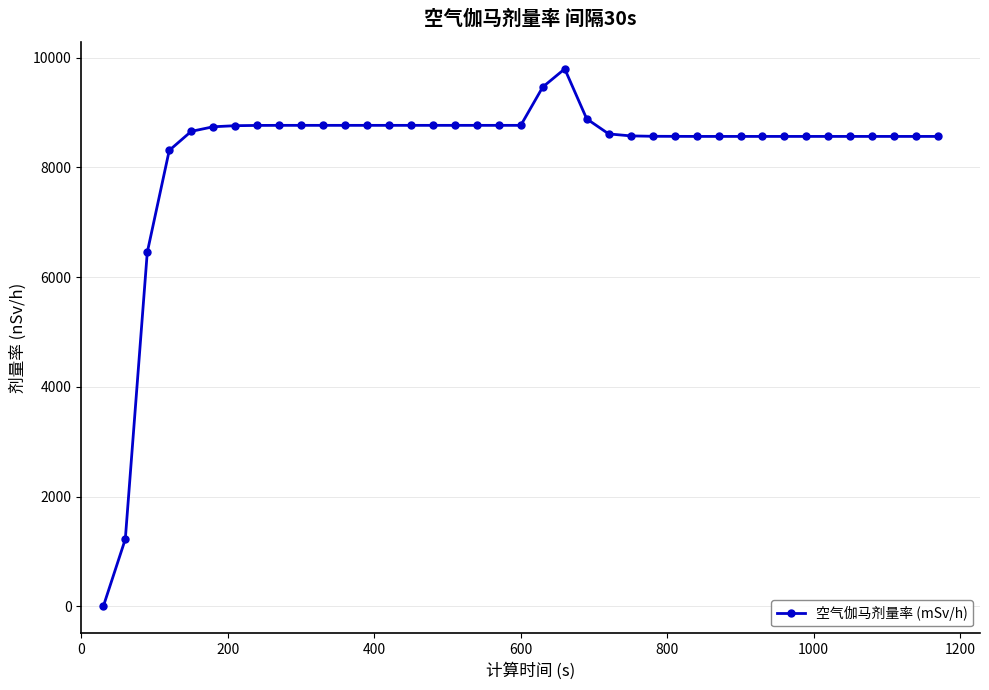

How many series are shown in this chart?

1